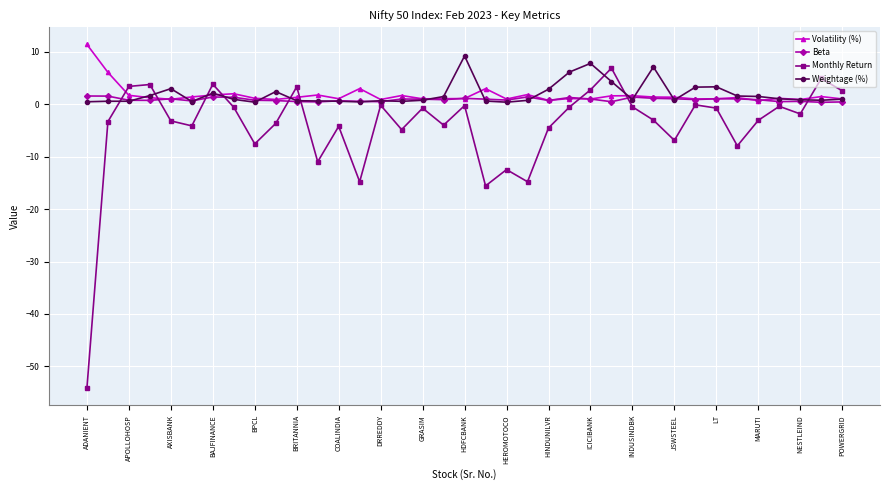

What is the minimum value for Monthly Return?

-54.1